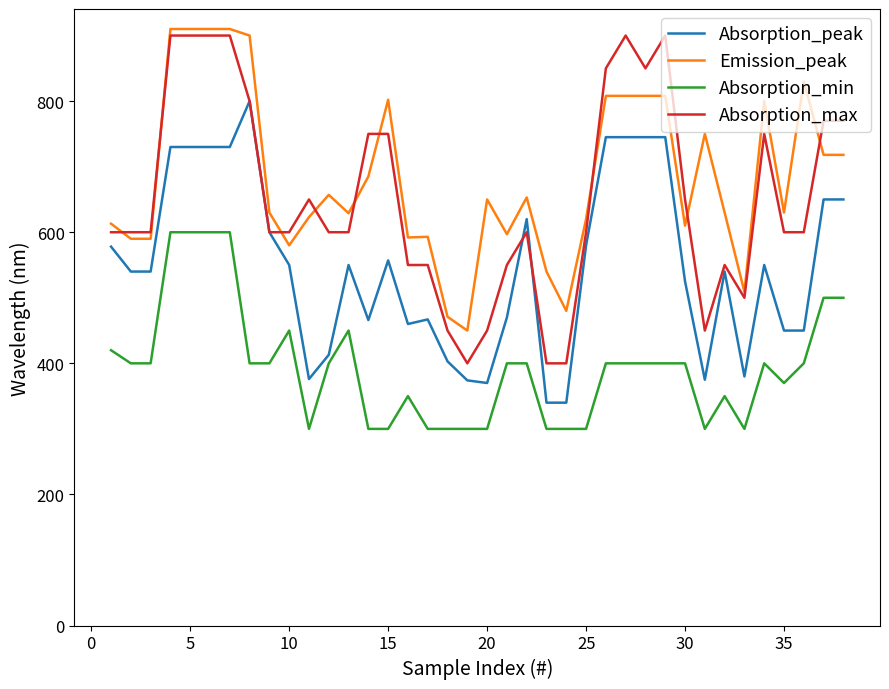

True or false: Absorption_min and Emission_peak cross at least once.

False